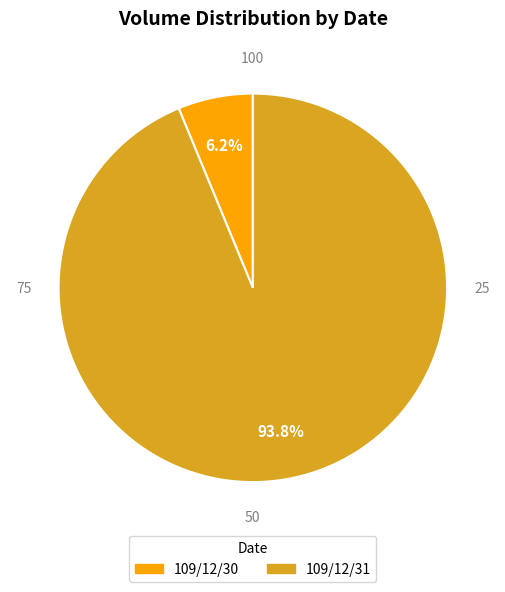

Does any single category account for the majority?

Yes